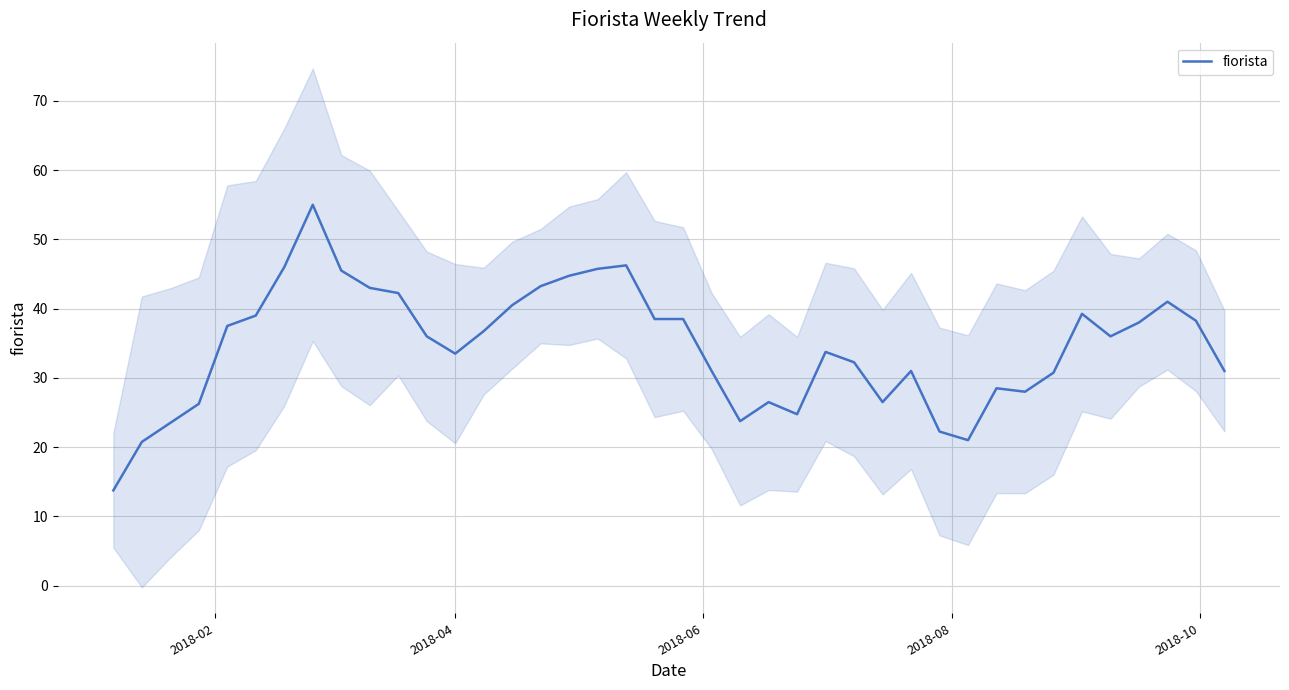

What is the lowest value of the fiorista series?

13.8